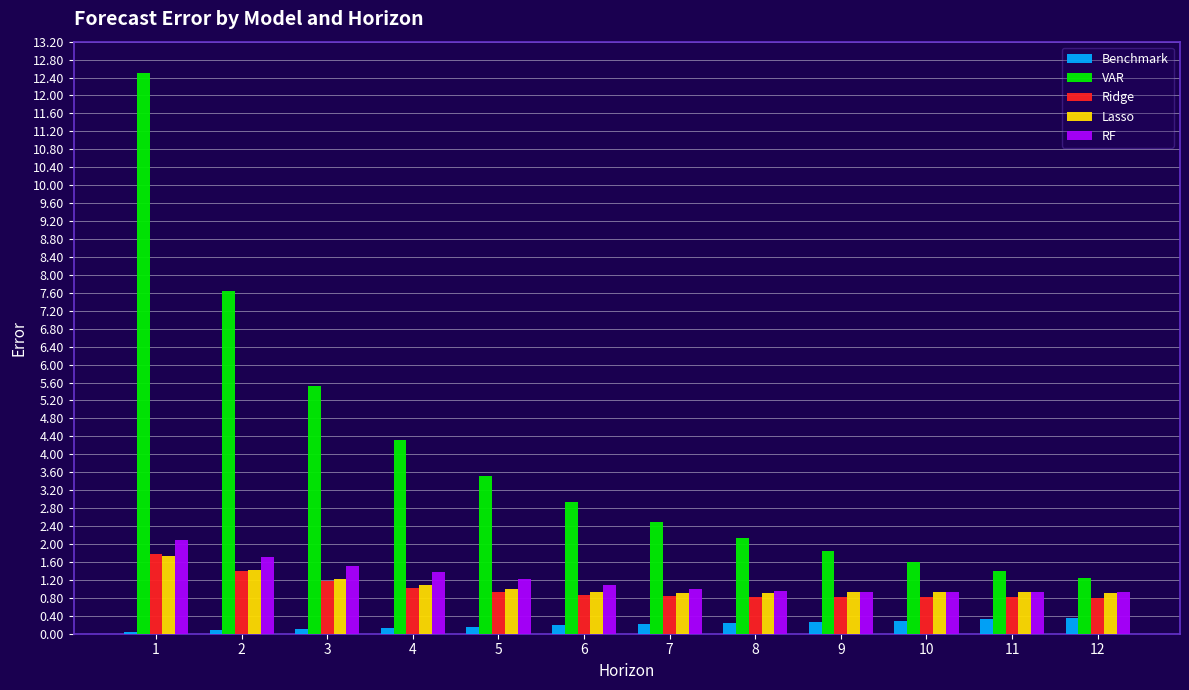

Which series has the widest spread of values?

VAR